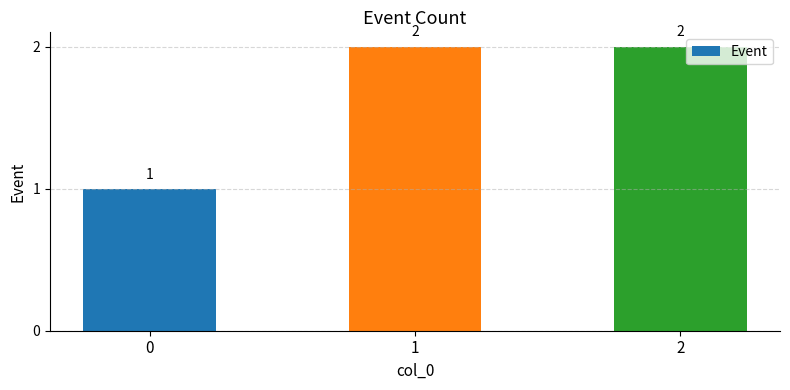

How many values are below 2?

1